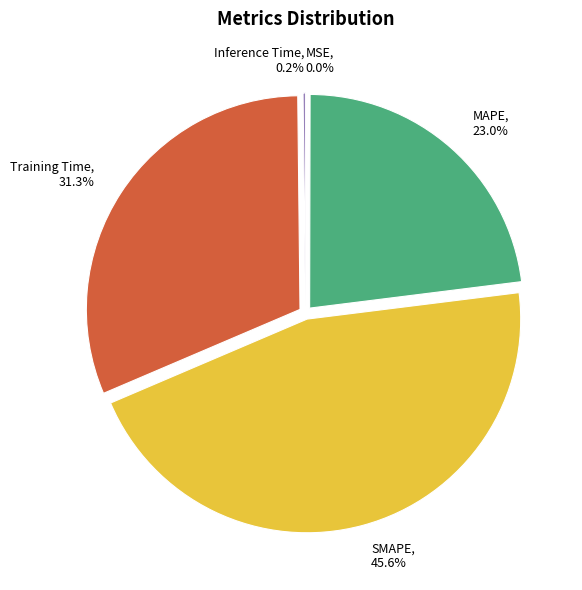

Which slice is the largest?

SMAPE